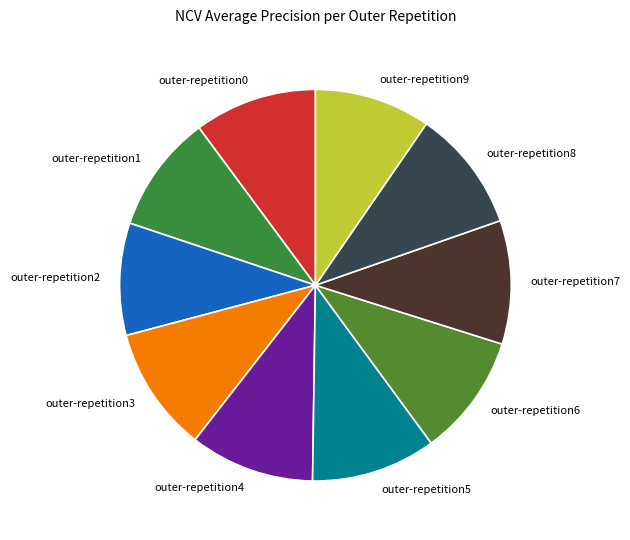

Is it true that outer-repetition7 is 10% of the pie?

True